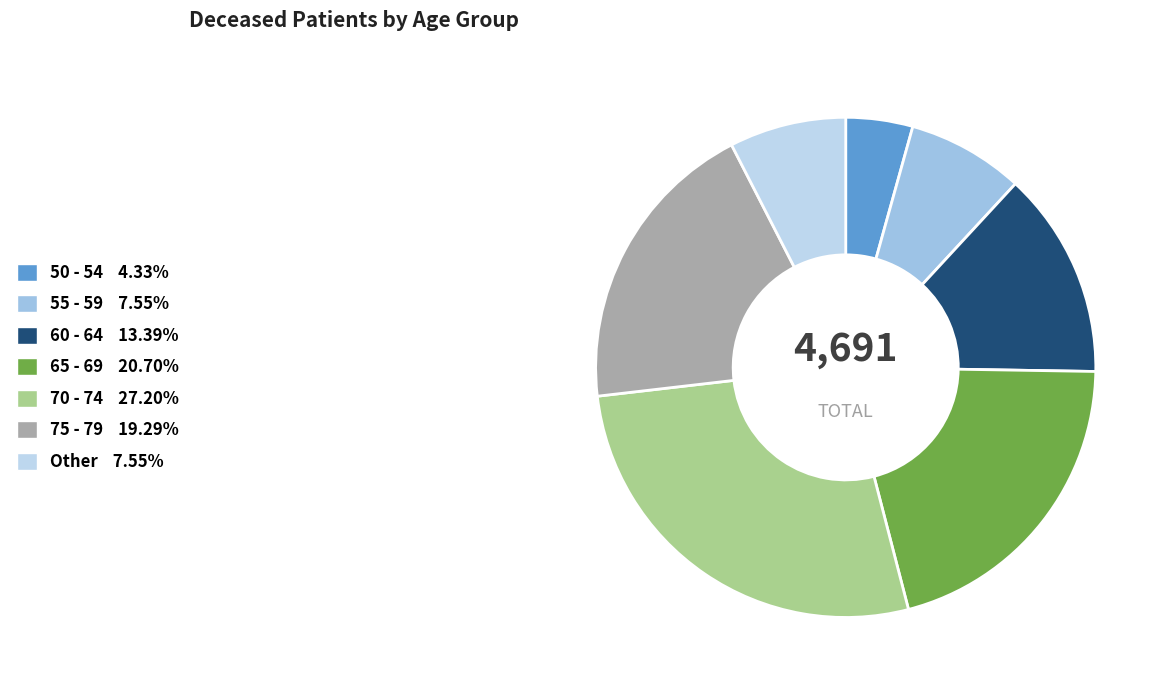

To the nearest percent, what is the average slice percentage?

14%